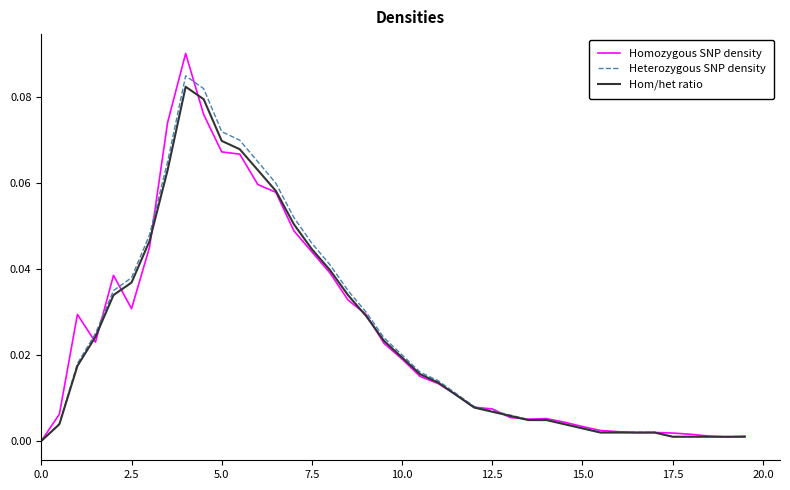

Which series has the widest spread of values?

Homozygous SNP density